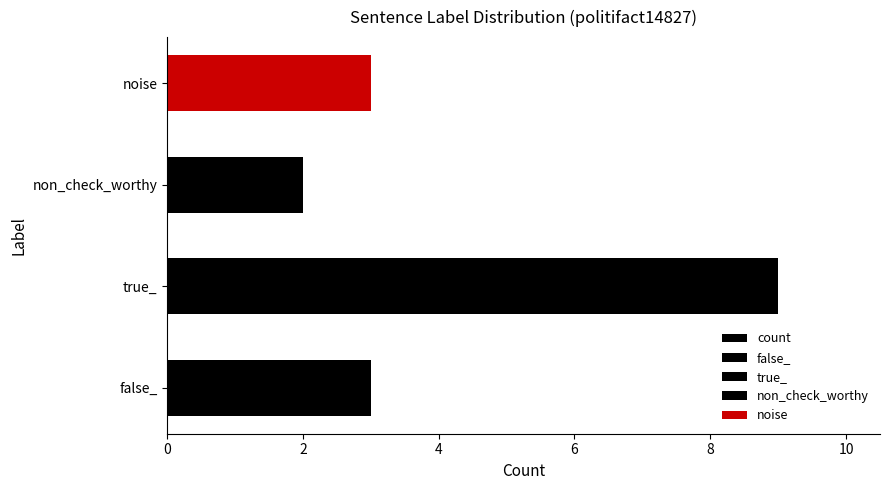

Is it true that the value at false_ is 4?

False